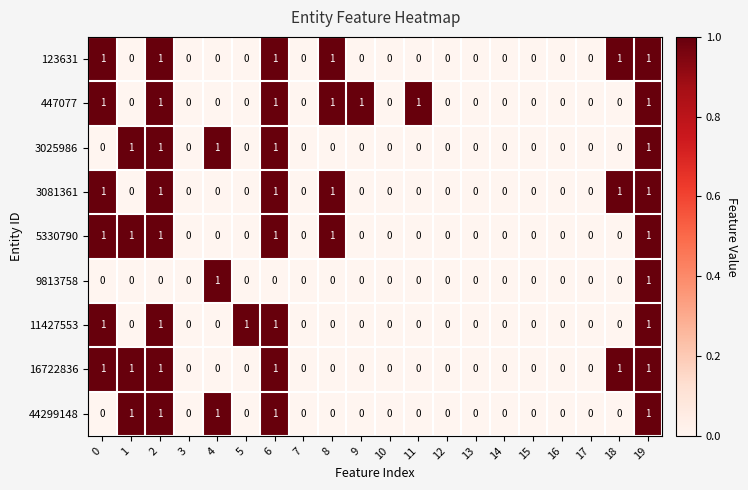

Which series has the largest total across all categories?

447077